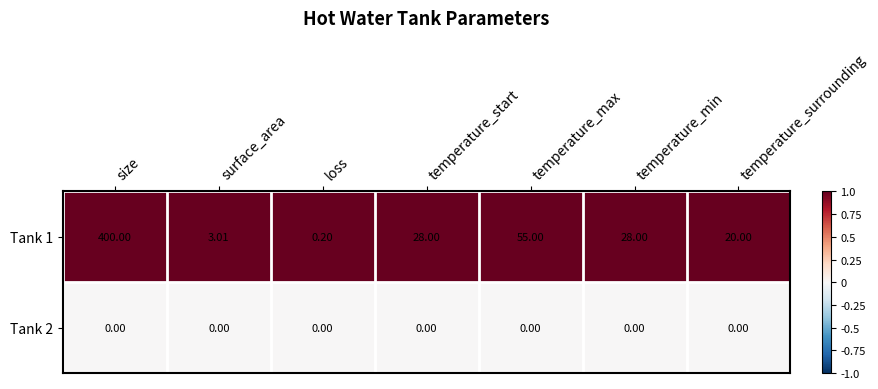

Which label corresponds to the largest value in the chart?

size